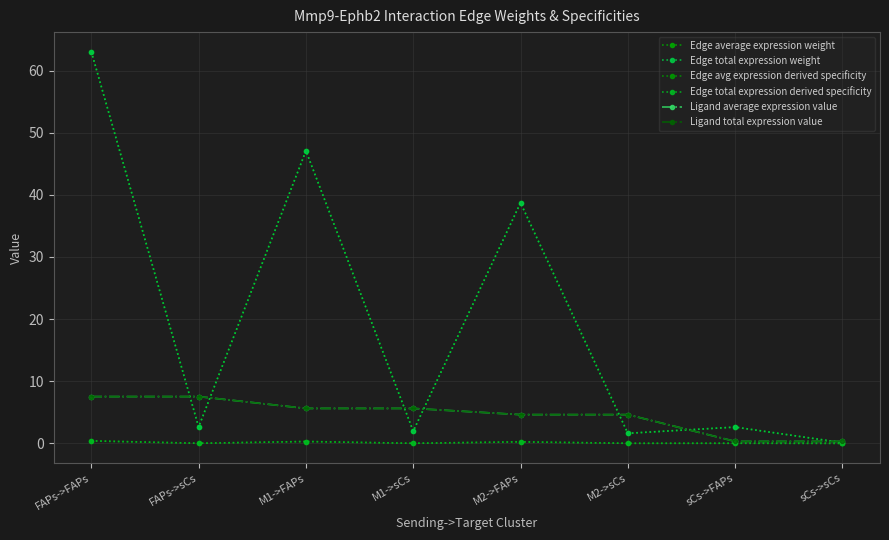

What is the difference between the maximum and minimum values in the Edge total expression weight series?

62.9